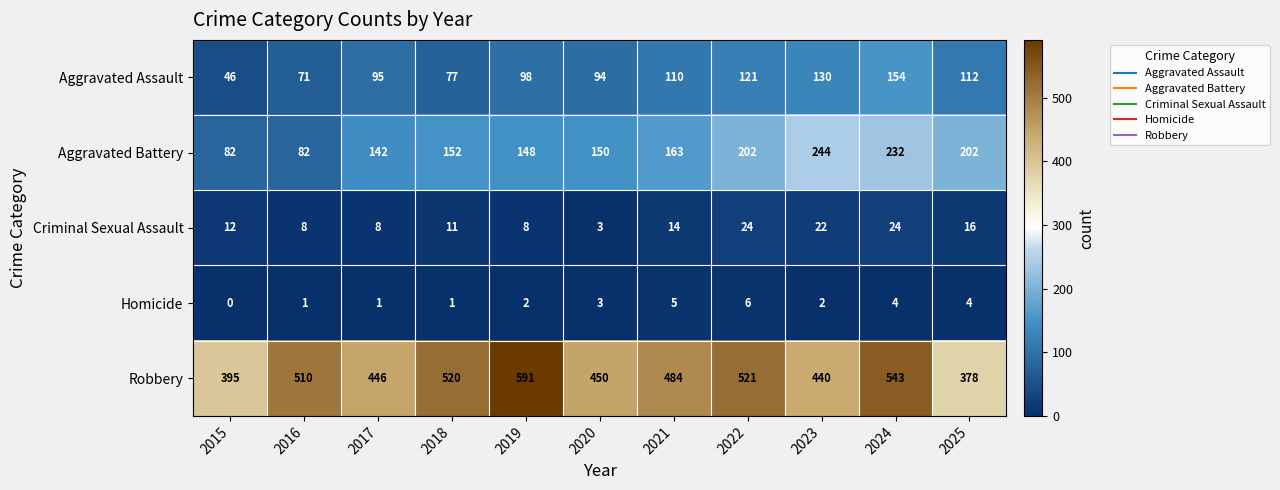

Rank the categories by Aggravated Assault value from highest to lowest.

2024, 2023, 2022, 2025, 2021, 2019, 2017, 2020, 2018, 2016, 2015